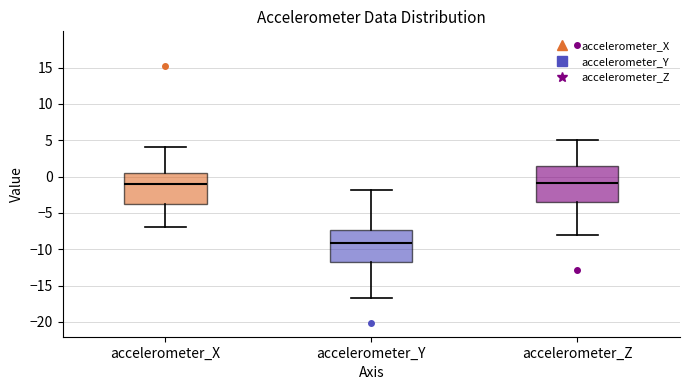

Reading left to right, read every box against the y-axis: the position of its median line, the range the box covers, and the ends of its whiskers. The values are not printed on the chart, so give them approximately, as read against the axis.

accelerometer_X: median -1.0, box -4.0 to 0.5, whiskers -7.0 to 4.0
accelerometer_Y: median -9.0, box -12.0 to -7.5, whiskers -16.5 to -2.0
accelerometer_Z: median -1.0, box -3.5 to 1.5, whiskers -8.0 to 5.0